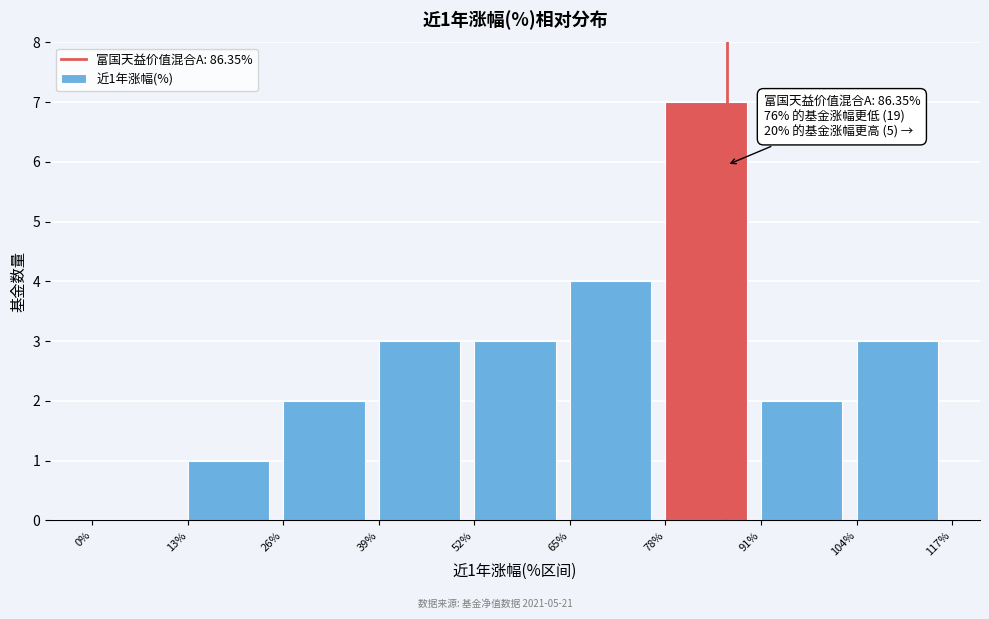

Over which range of the x-axis is the bar tallest?

78% to 91%